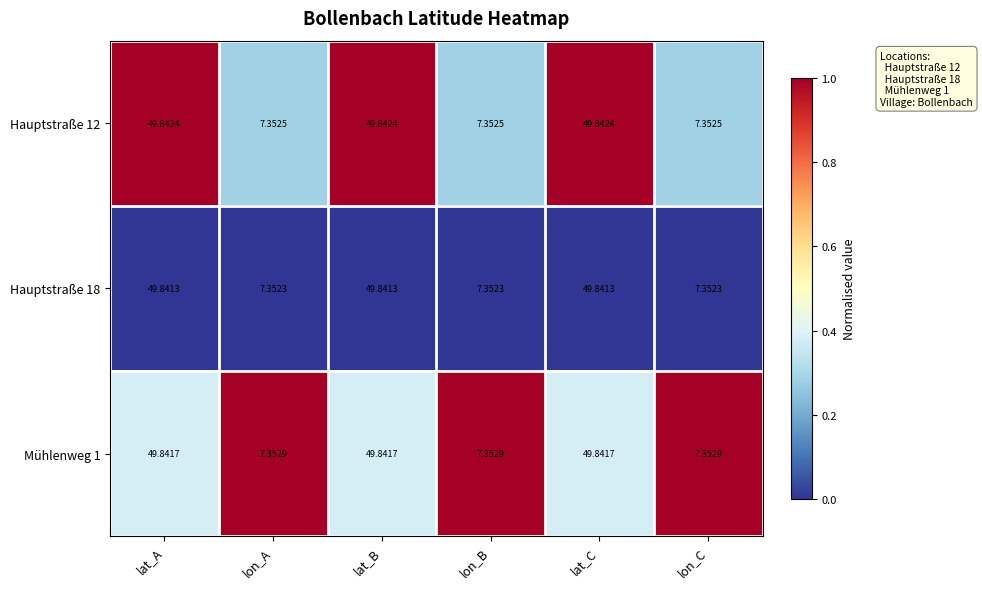

Is the value of Hauptstraße 12 at lon_C greater than the value of Mühlenweg 1 at lat_B?

No